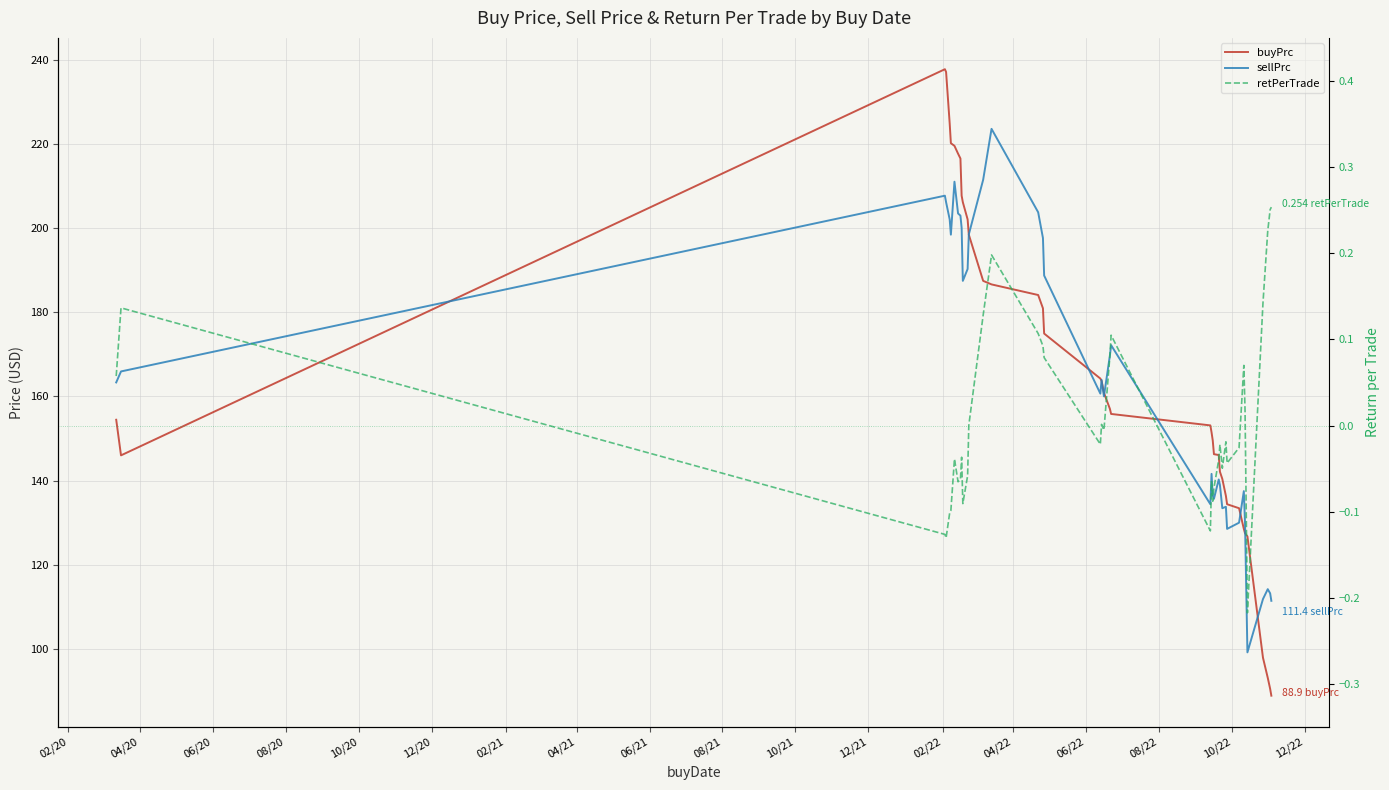

How many lines are shown in the chart?

3